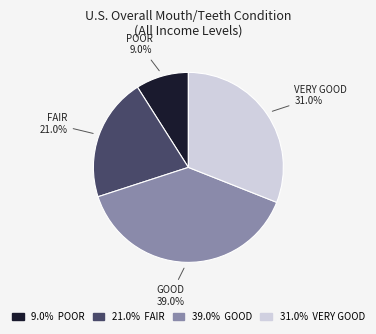

Count the number of slices in the pie.

4